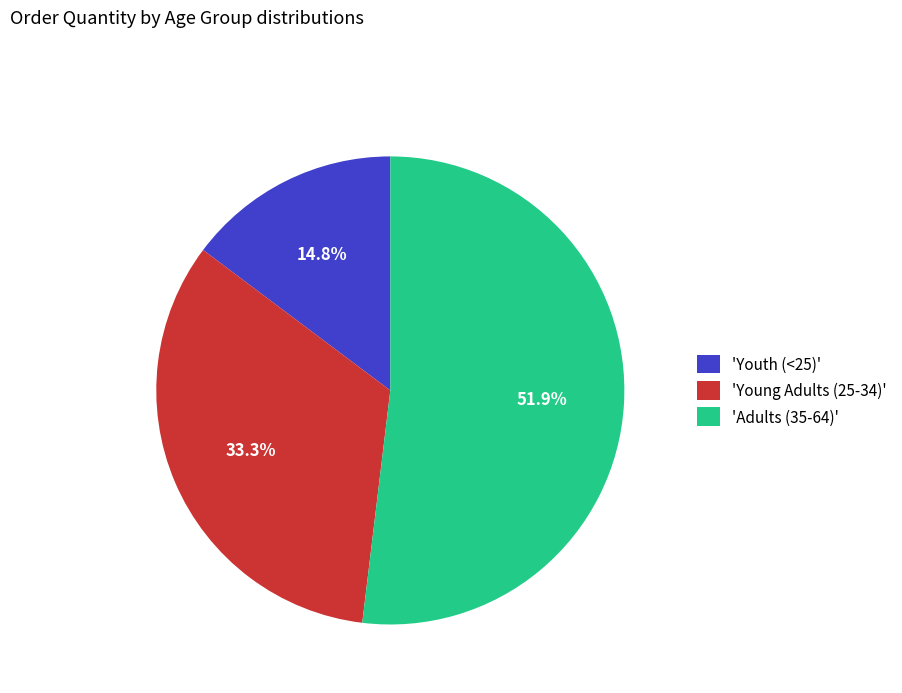

What portion of the pie excludes 'Youth (<25)'?

85.2%